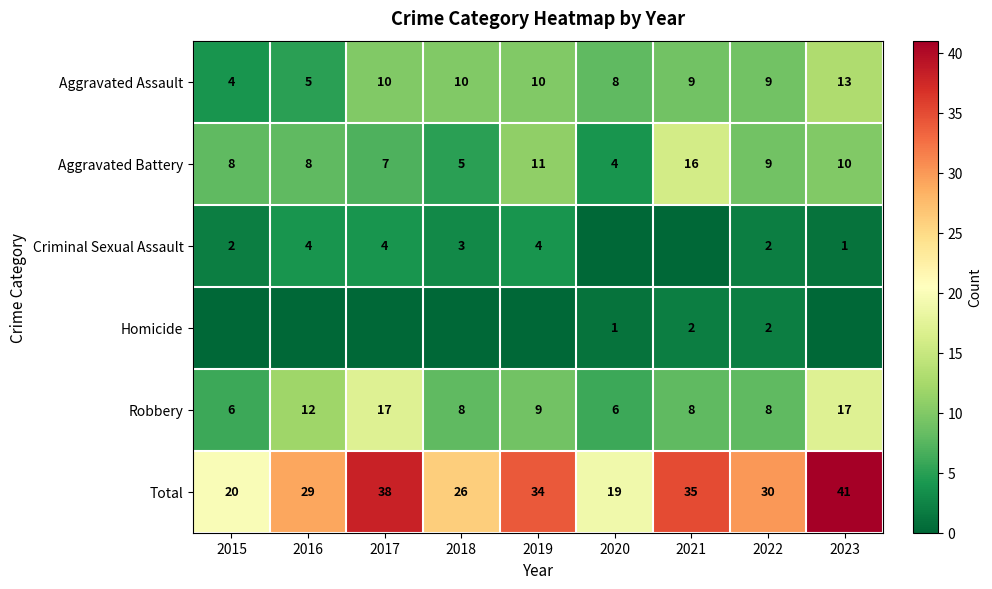

What is the difference between the Criminal Sexual Assault values at 2023 and 2017?

3